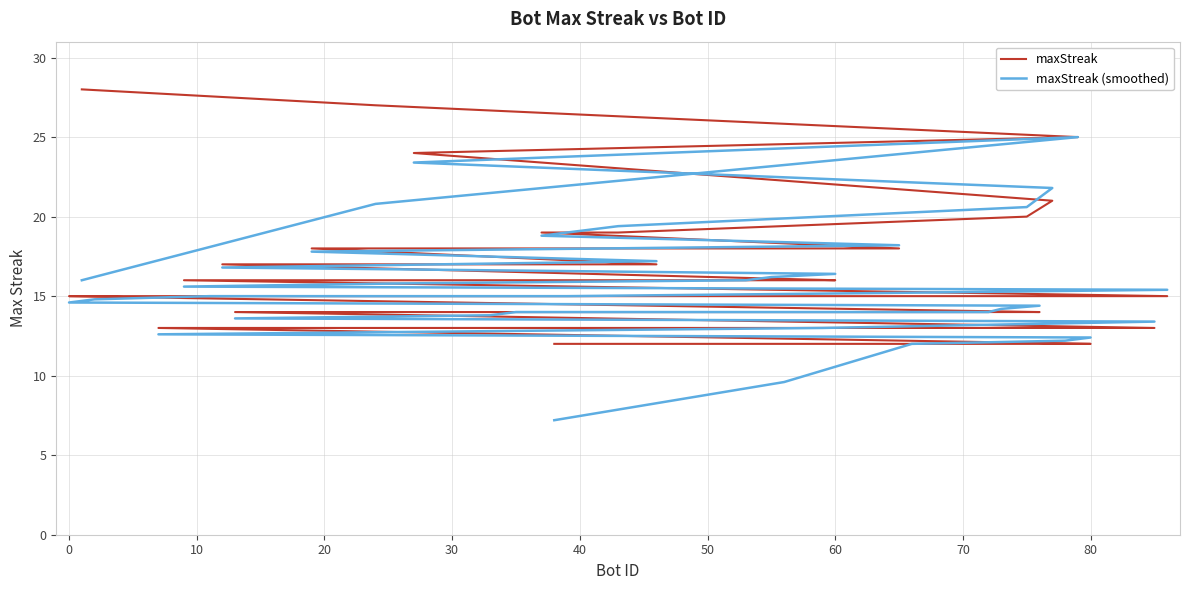

What is the maximum value shown in the chart?

28.0